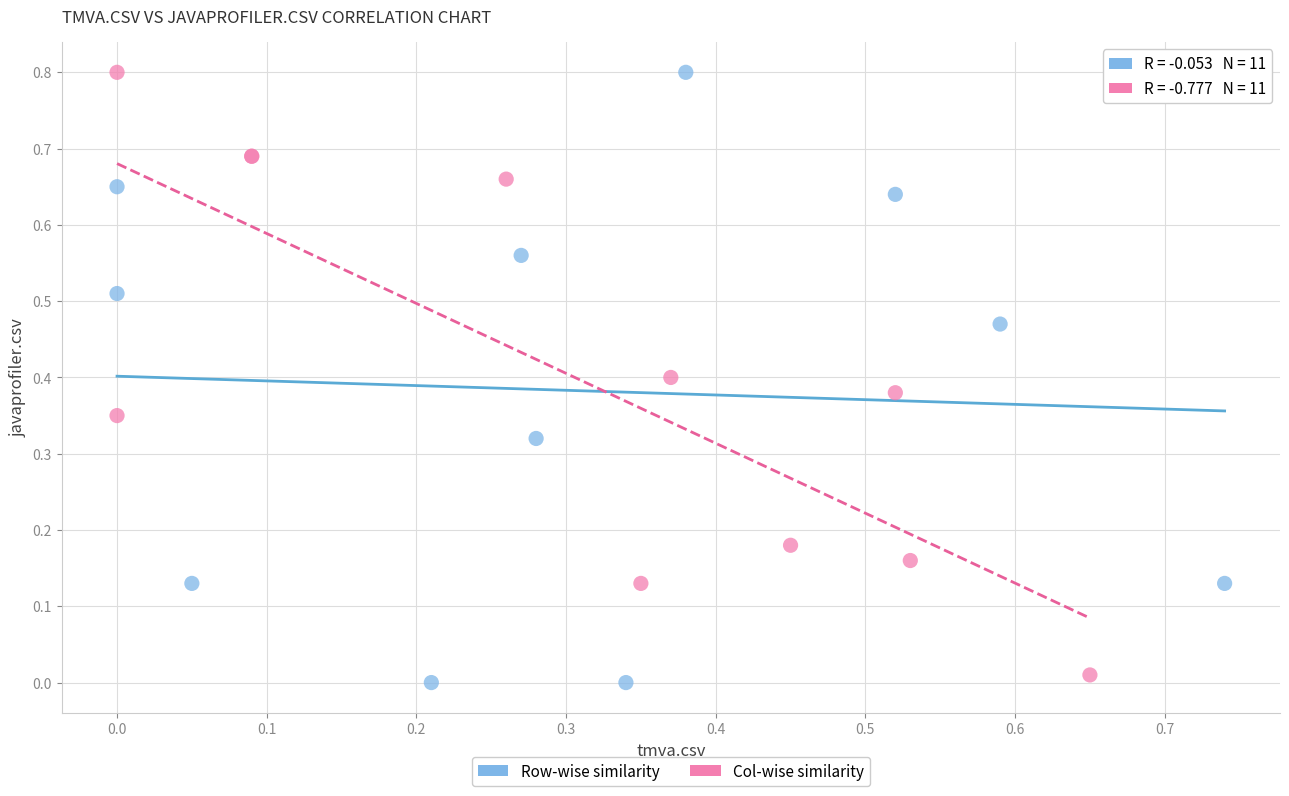

What are all the series names shown in the legend?

Row-wise similarity, Col-wise similarity